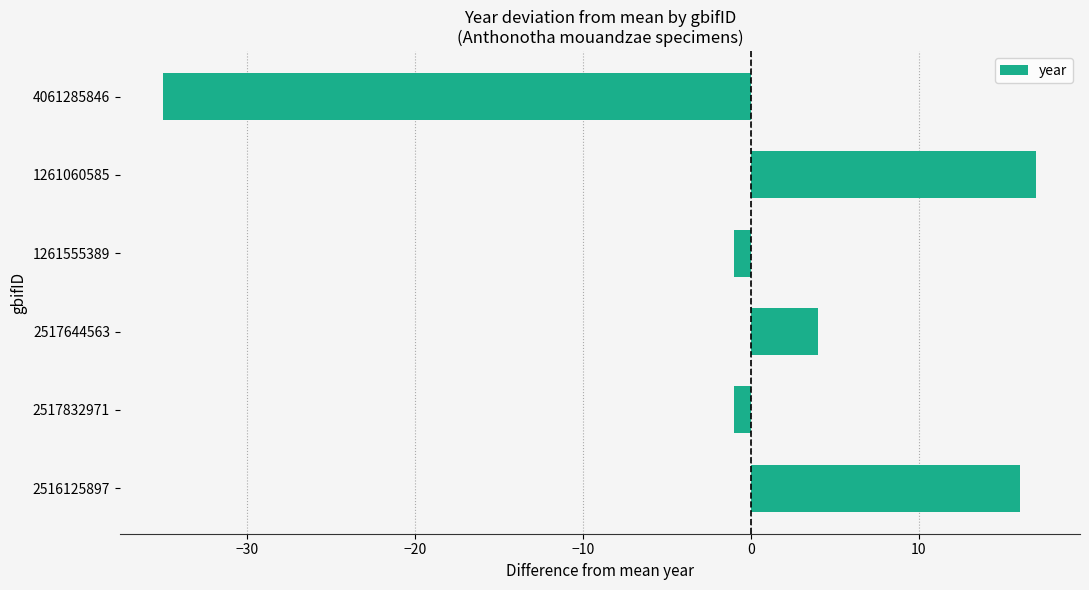

Which has a higher value, 4061285846 or 2516125897?

2516125897